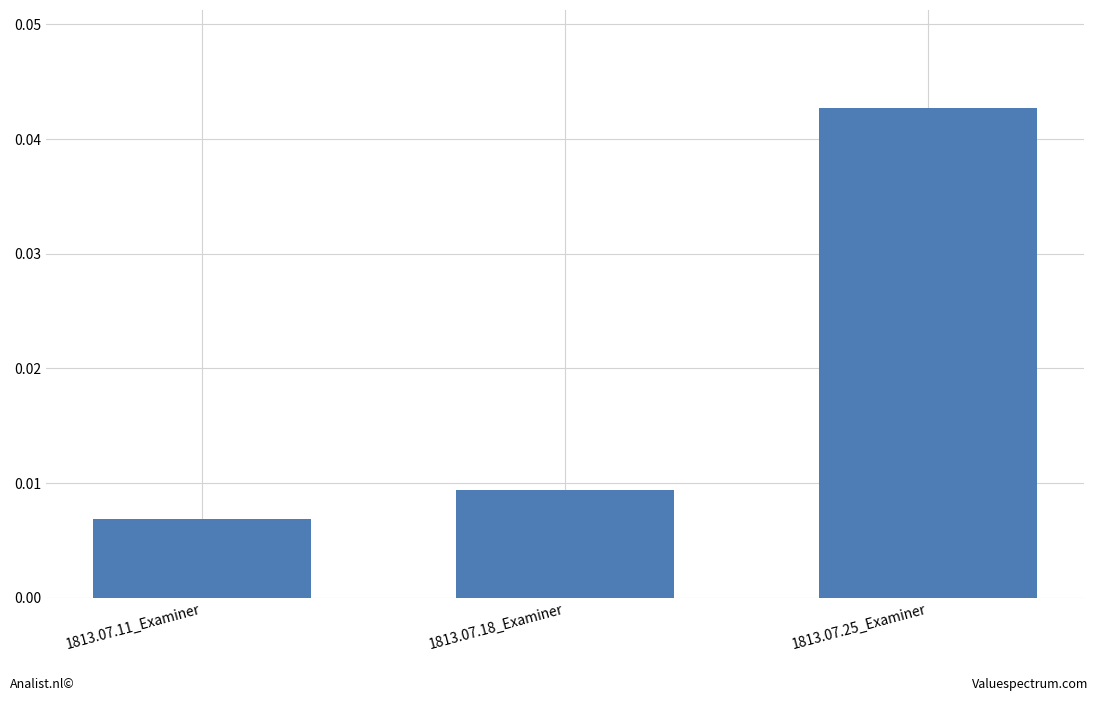

What is the label of the 2nd bar from the left?

1813.07.18_Examiner